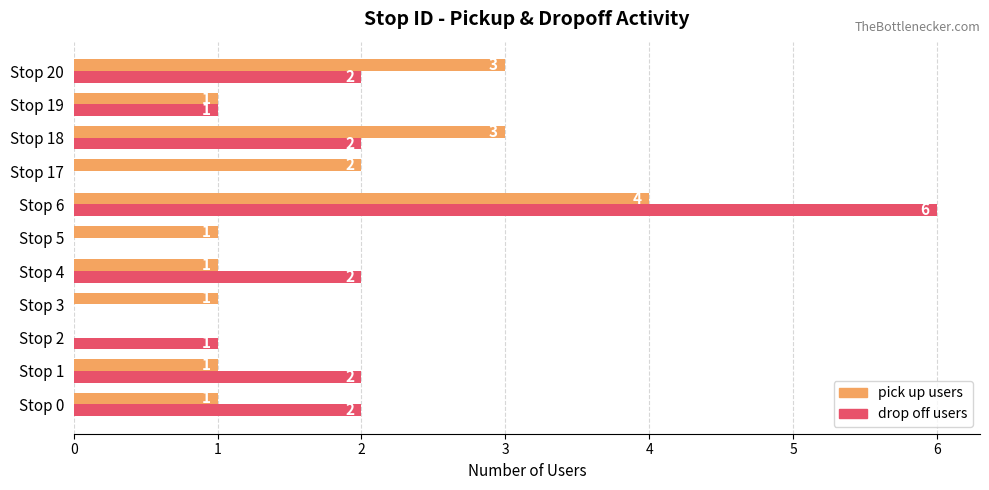

How many drop off users values are between 0 and 2?

10